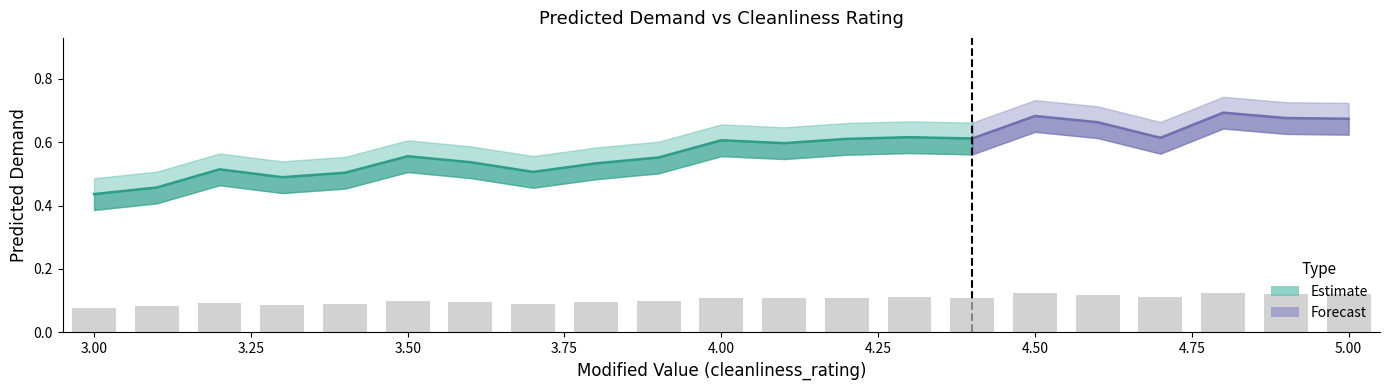

The value at 3.8 is 0.1. True or false?

True